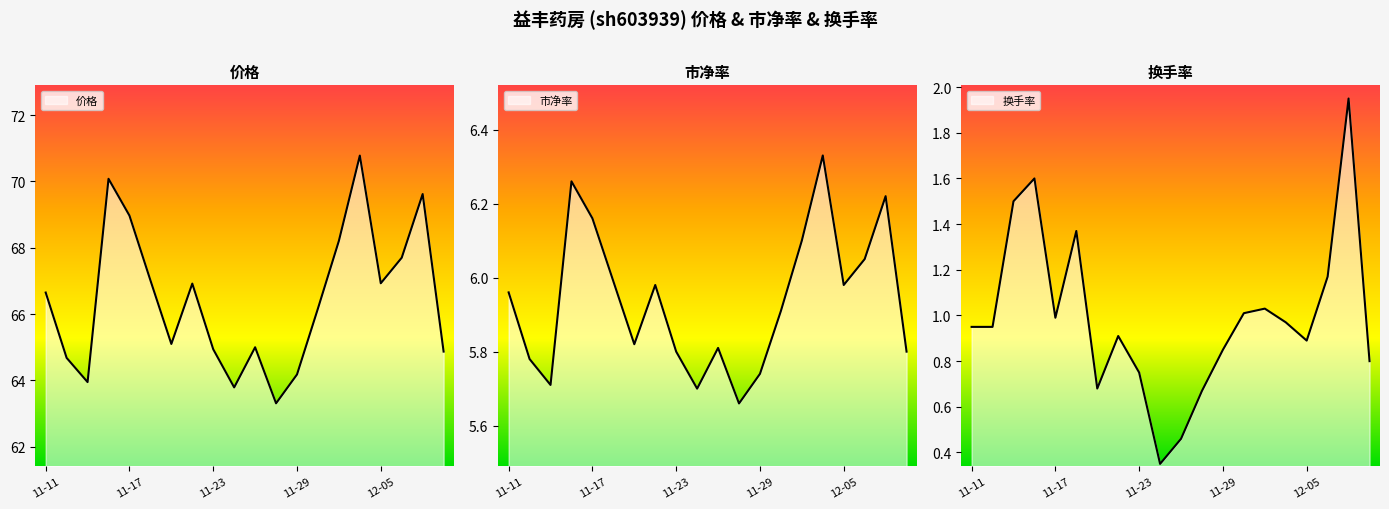

Is it true that 市净率 equals 8.1 at 11-22?

False